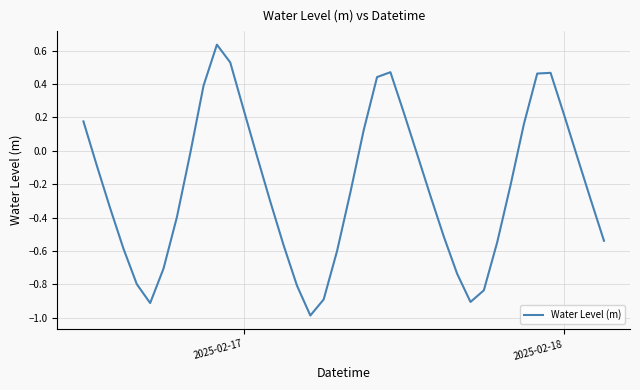

What is the minimum value shown in the chart?

-1.0